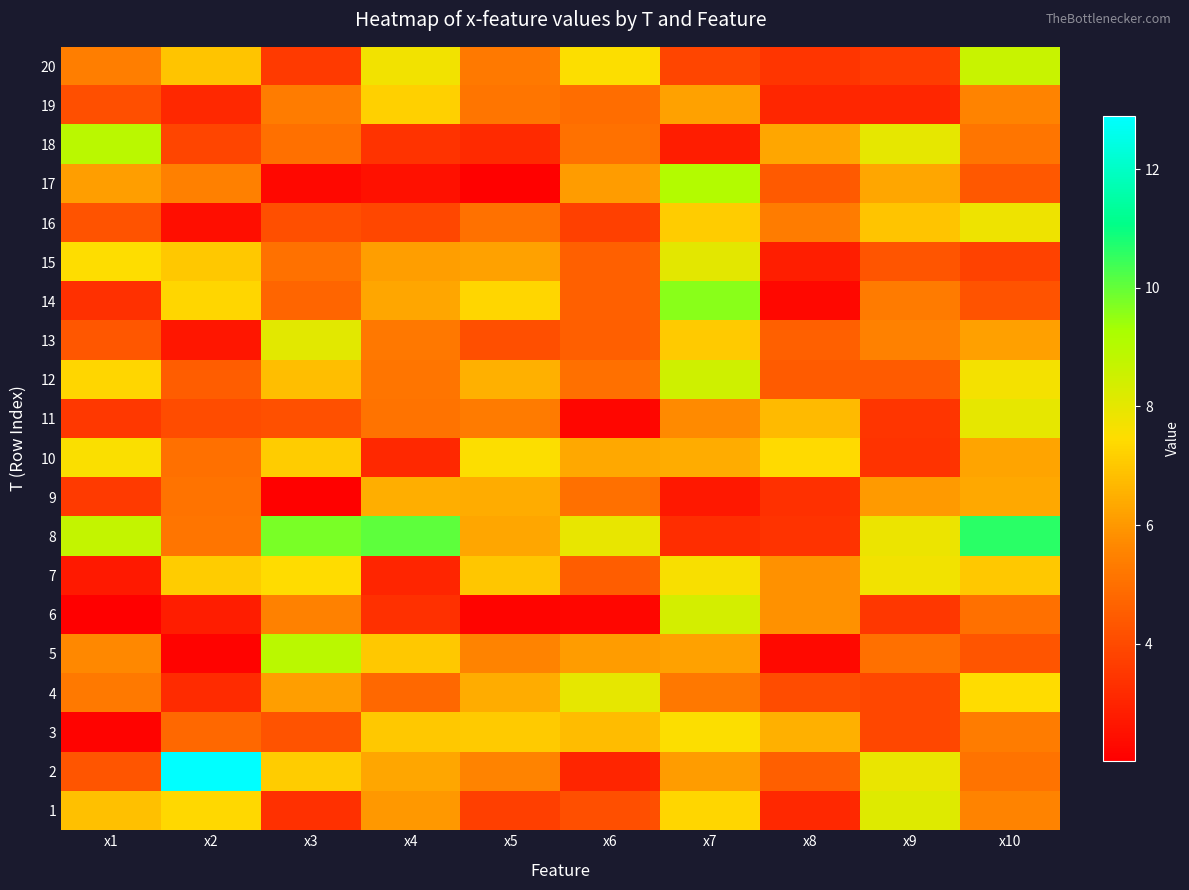

How many data points does each series have?

10